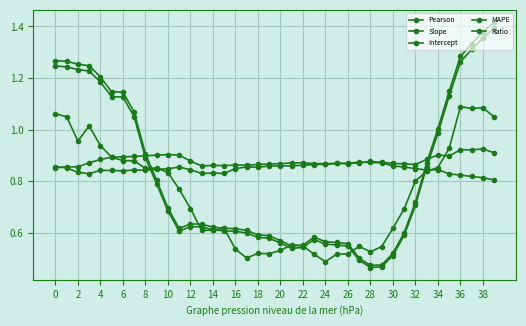

How many lines are shown in the chart?

5